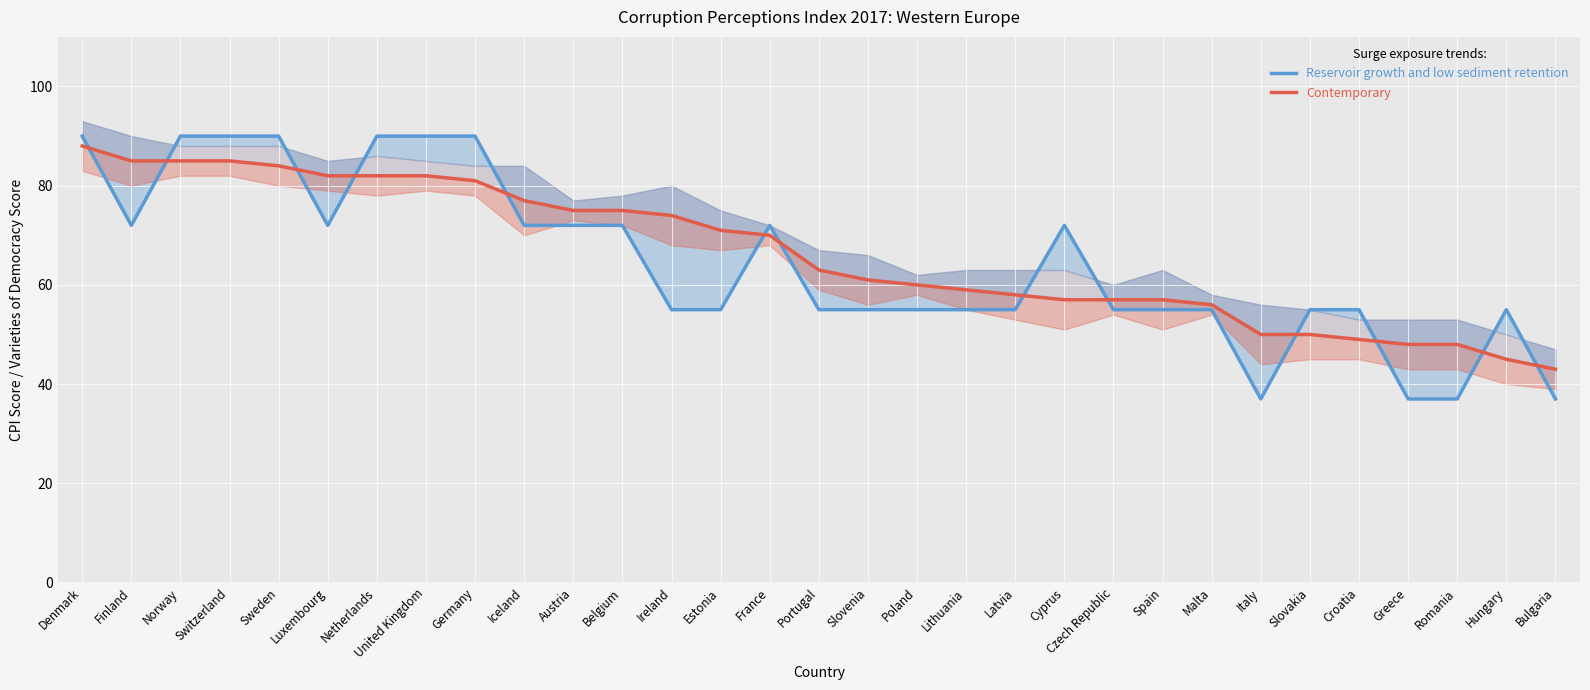

Where does the Contemporary series first go above 63?

Denmark